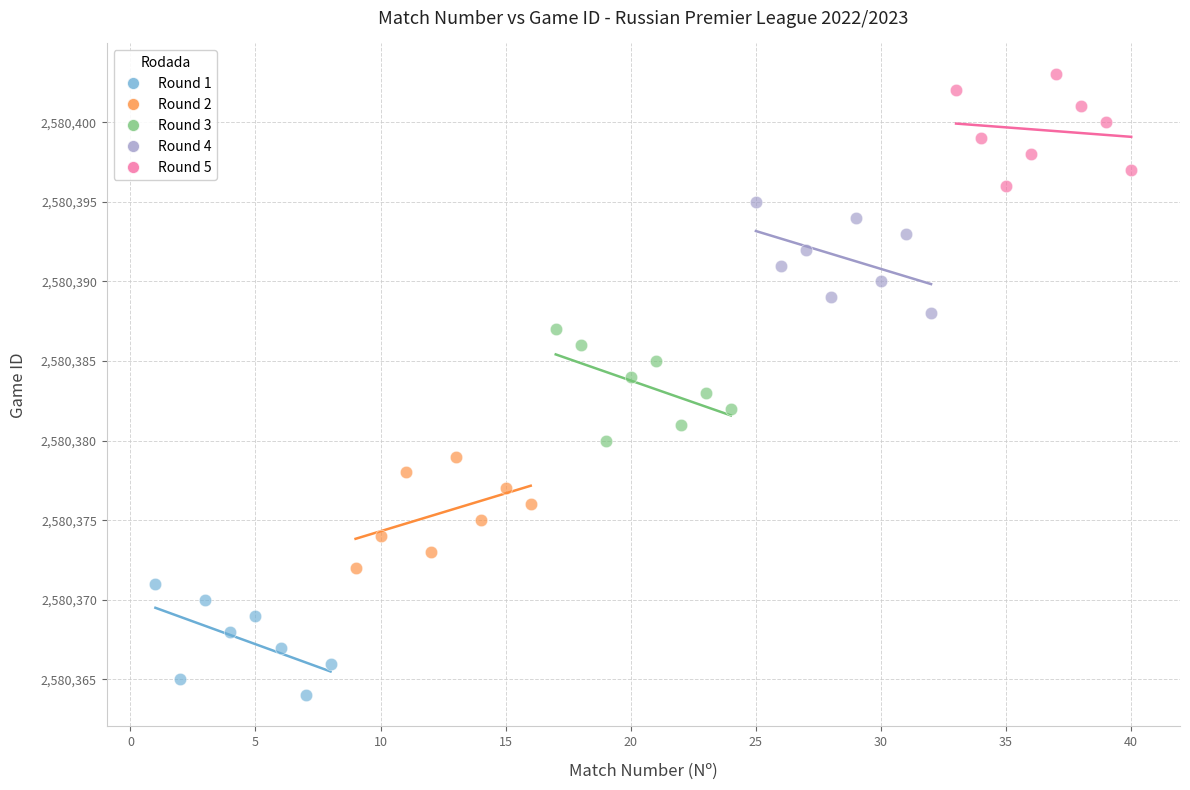

Which series contains the lowest Y value?

Round 1